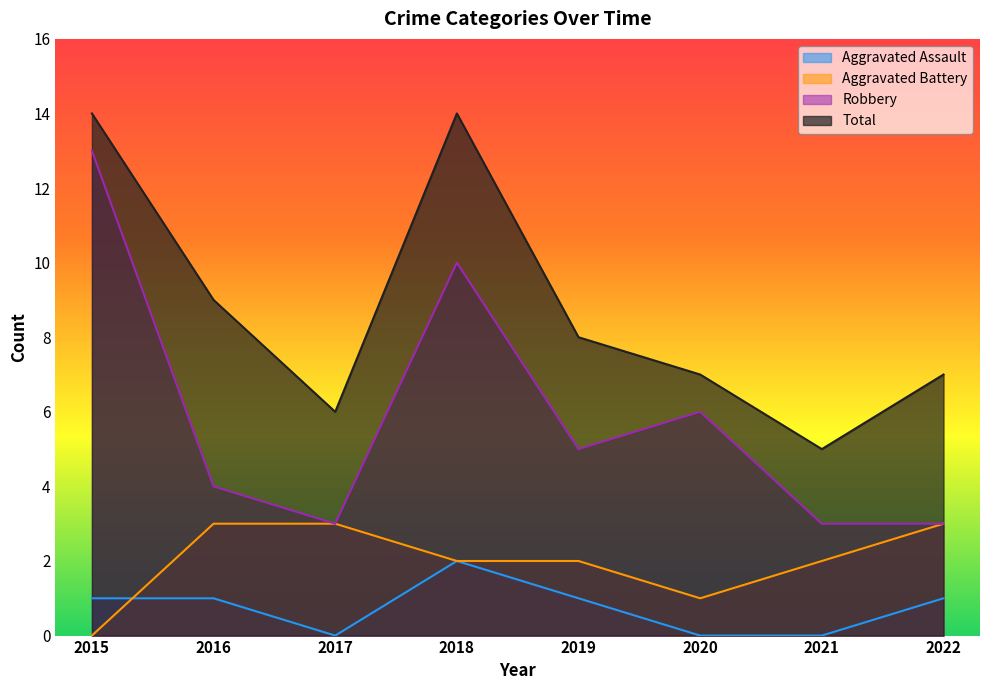

What is the value of the Total point at the 5th from the left?

8